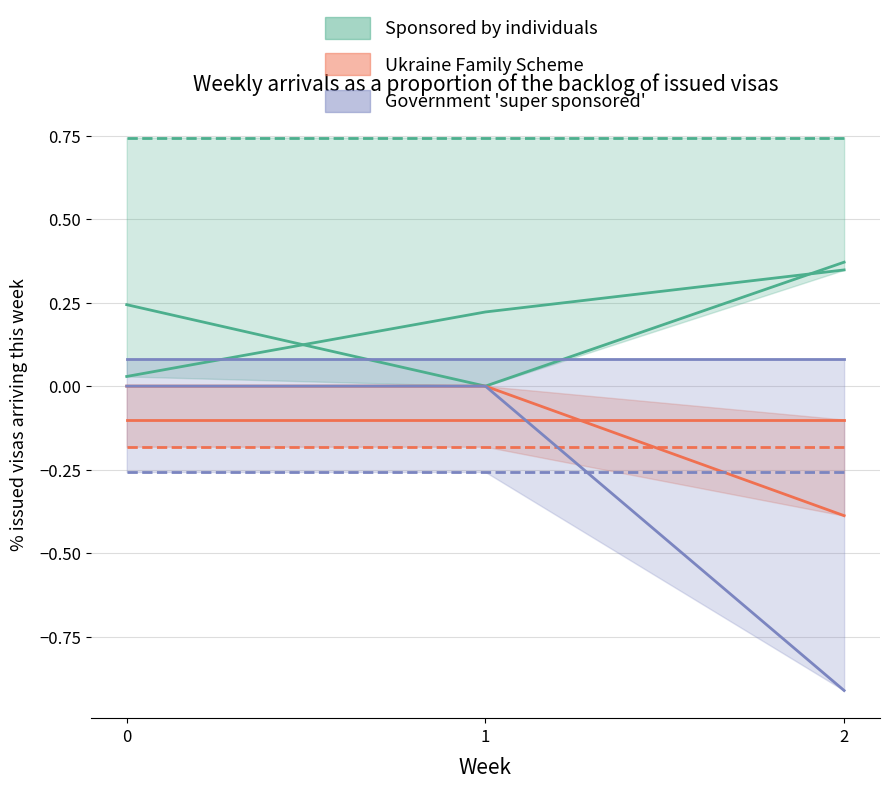

Which category has the highest value across all series?

2